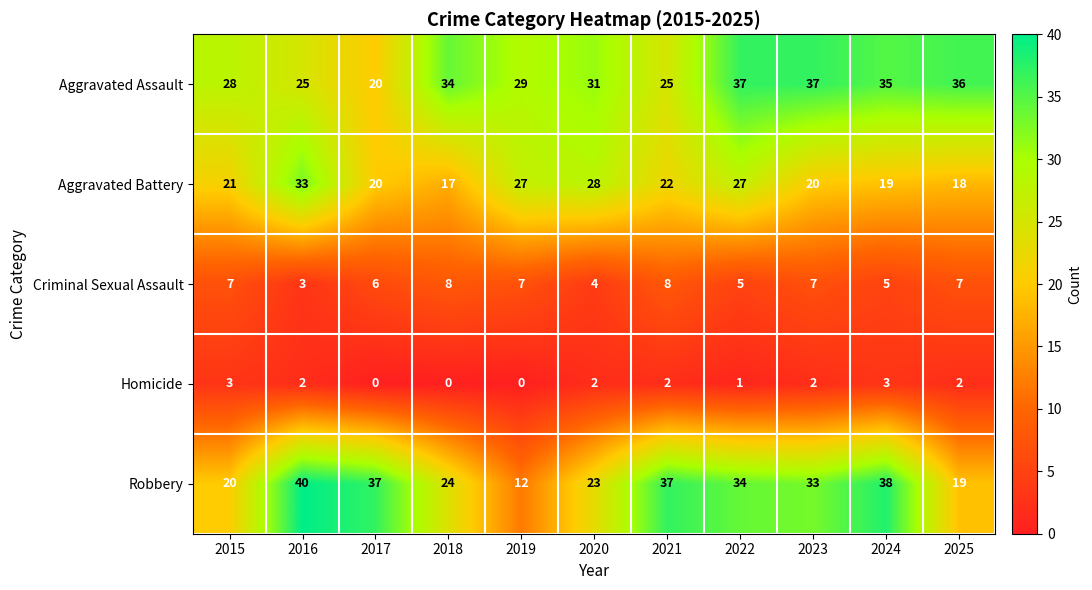

The value of Aggravated Battery at 2024 is 32. True or false?

False